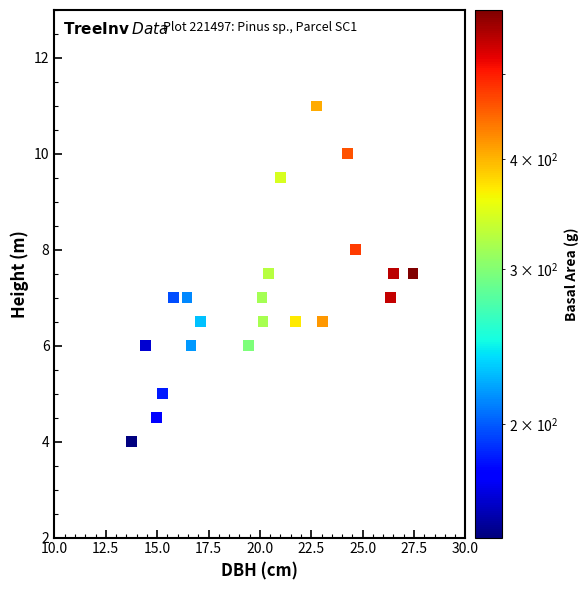

What is the range of X values (max minus min)?

13.7